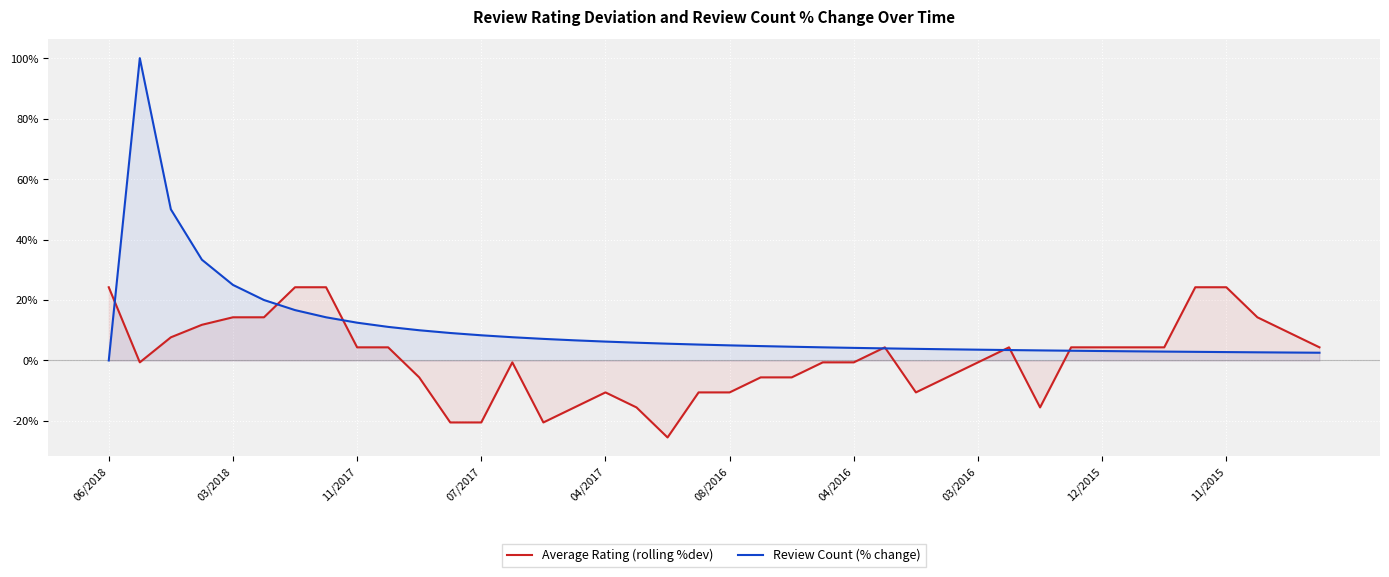

What is the spread (max minus min) of values at 11/2017?

8.2